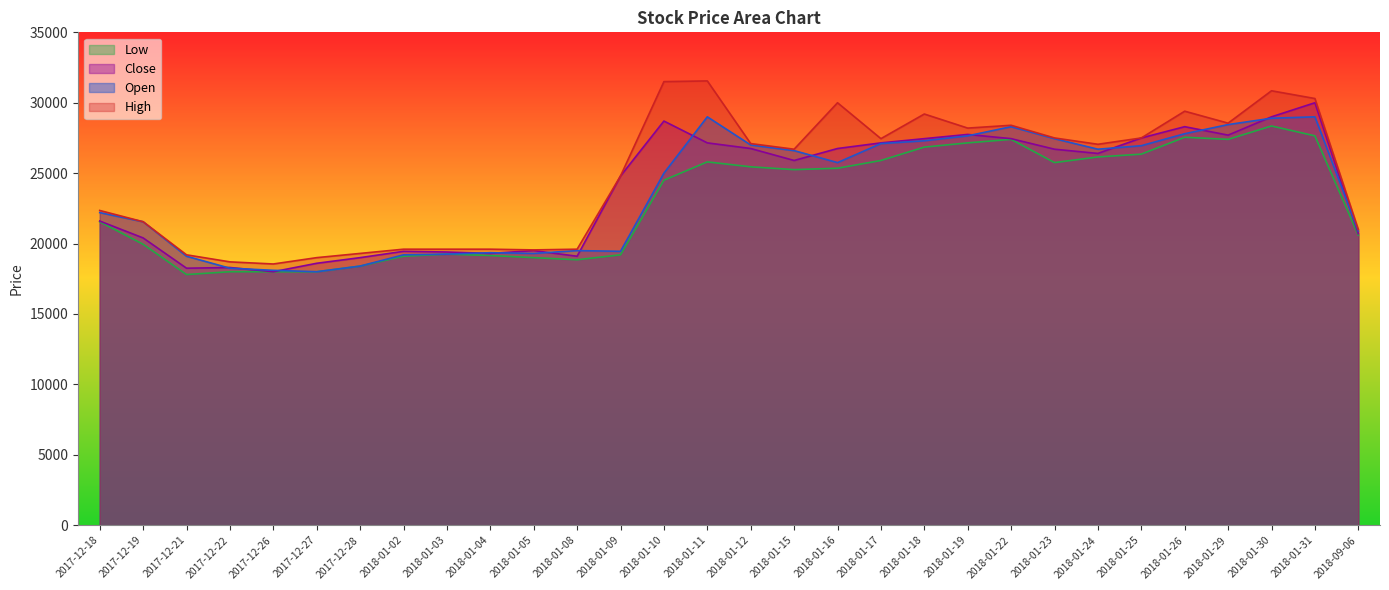

At which category is the sum across all series the highest?

2018-01-30